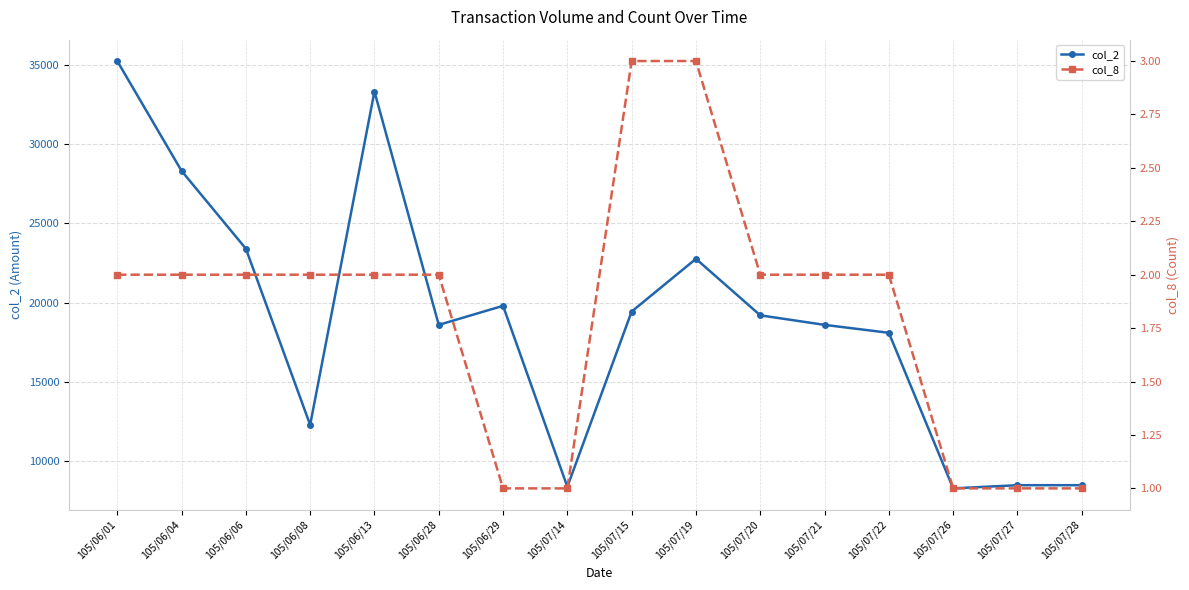

What value does the col_2 series have at 105/06/28?

18600